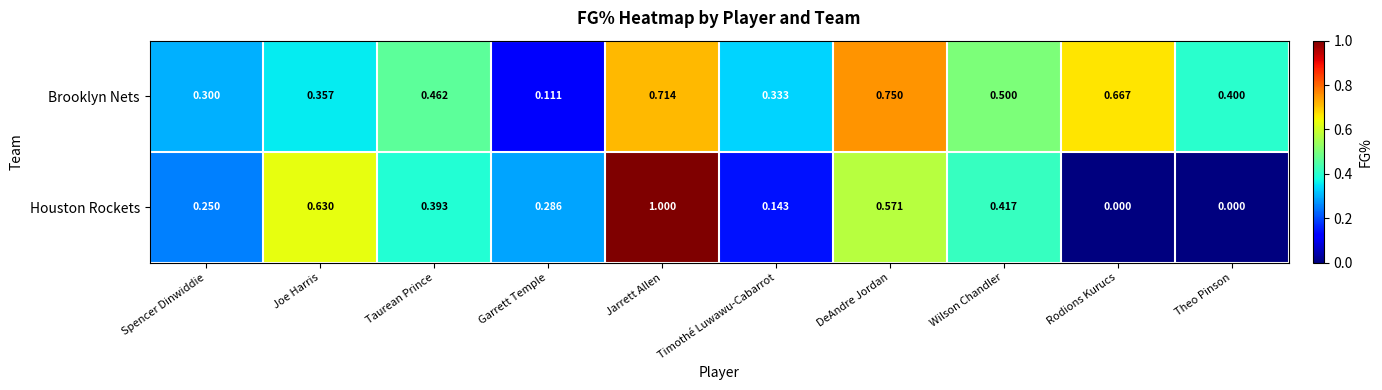

Where is Brooklyn Nets nearest to the value 0?

Garrett Temple